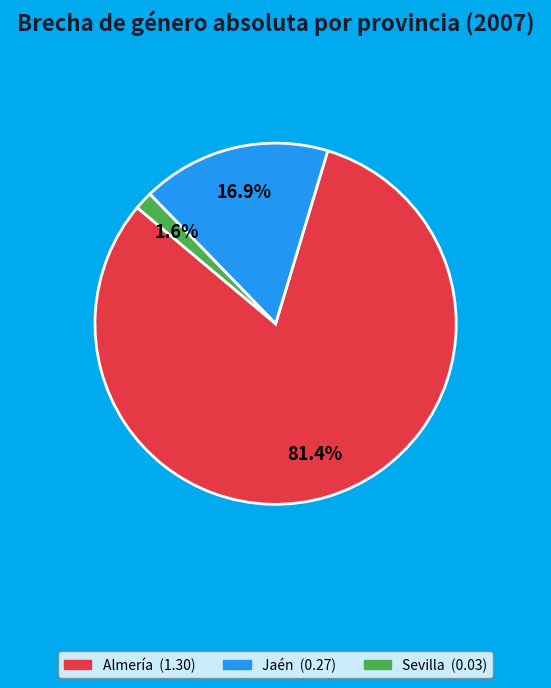

Count the number of slices in the pie.

3